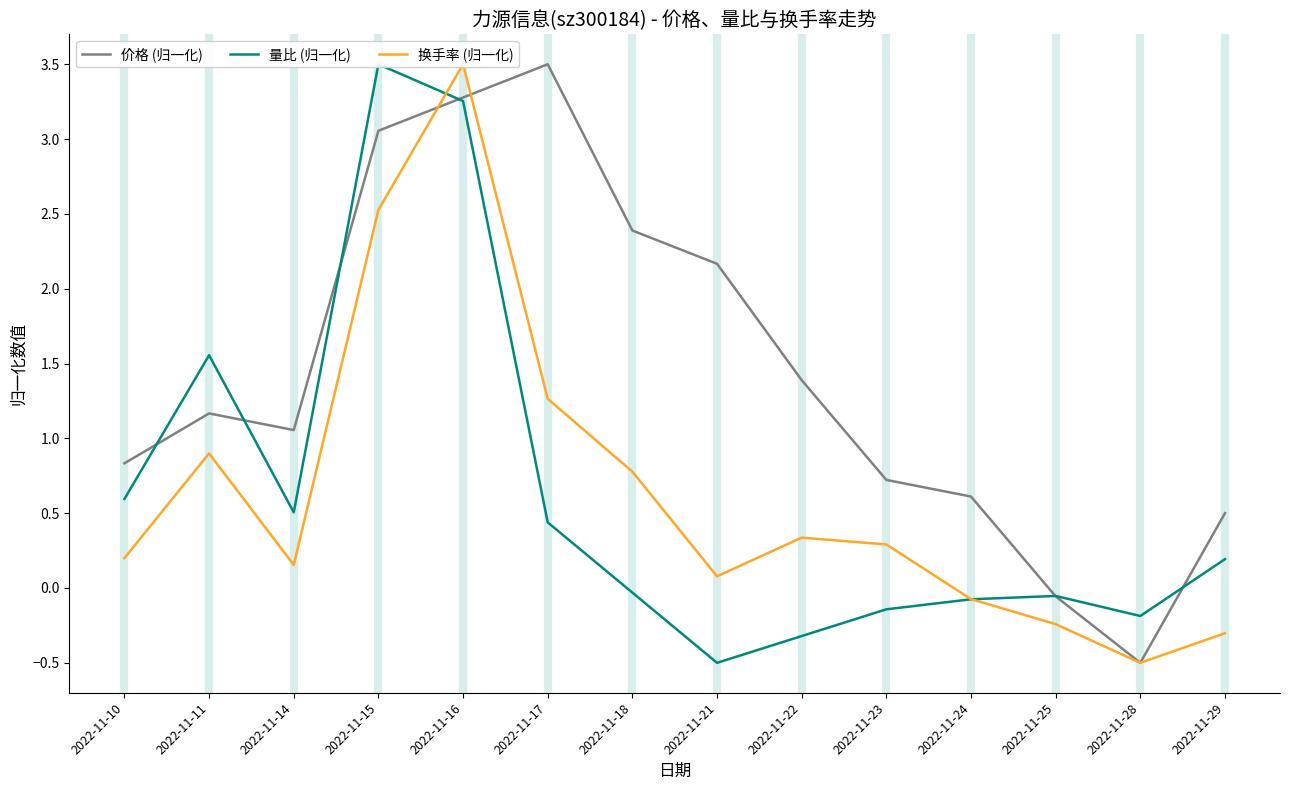

What is the difference between the second highest and second lowest values in the 换手率 (归一化) series?

2.8